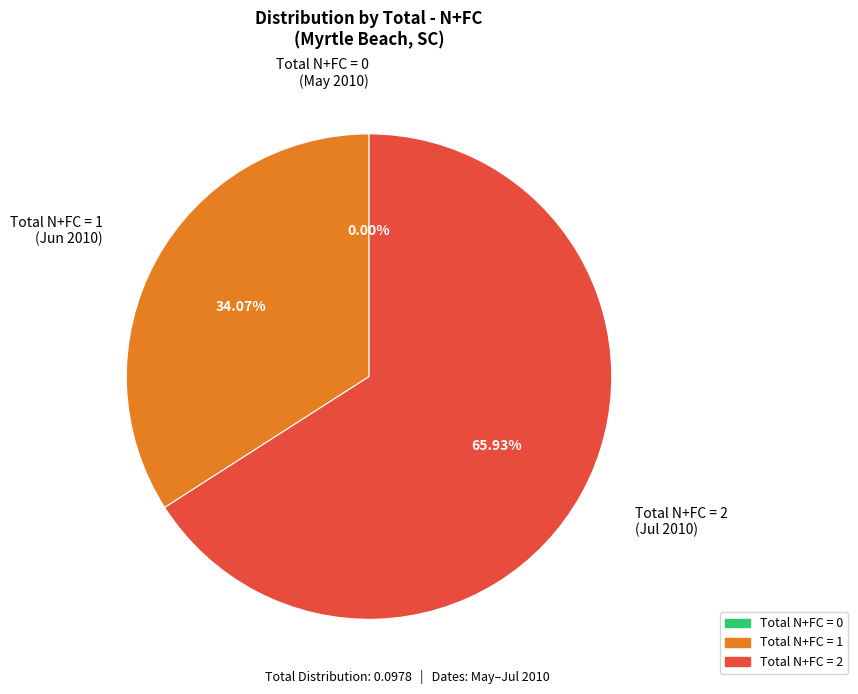

To the nearest percent, what is the difference between the 0 and 2 slice percentages?

66%